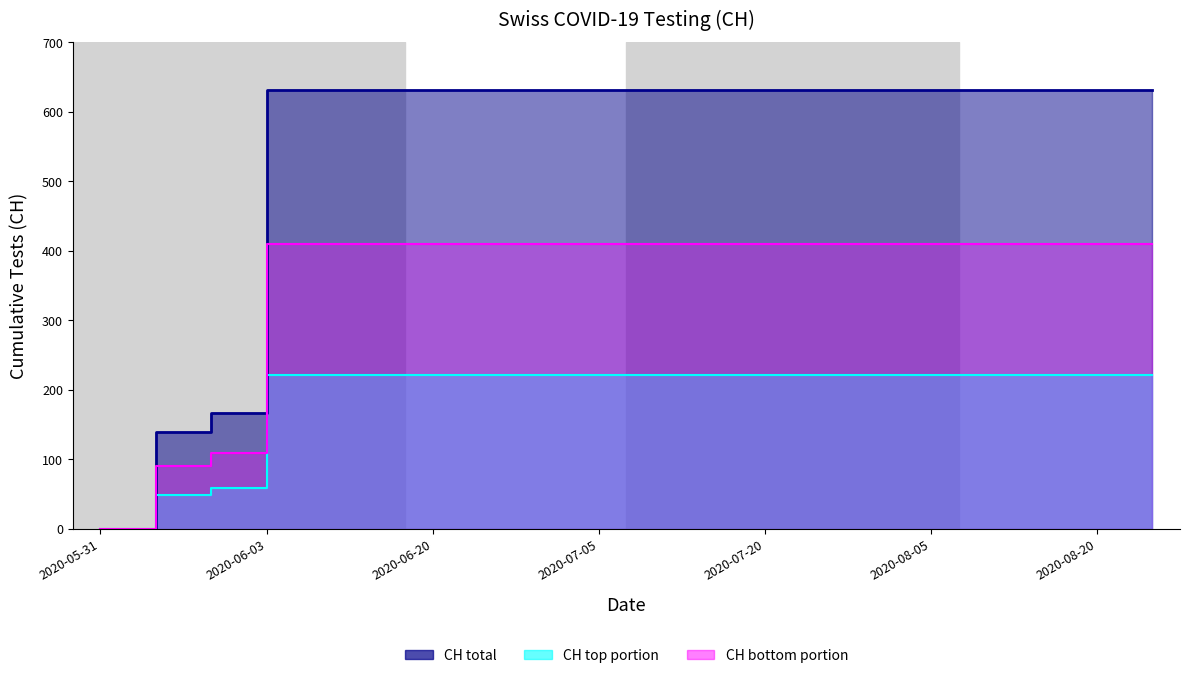

Which category has the lowest value in the CH bottom line series?

2020-05-31